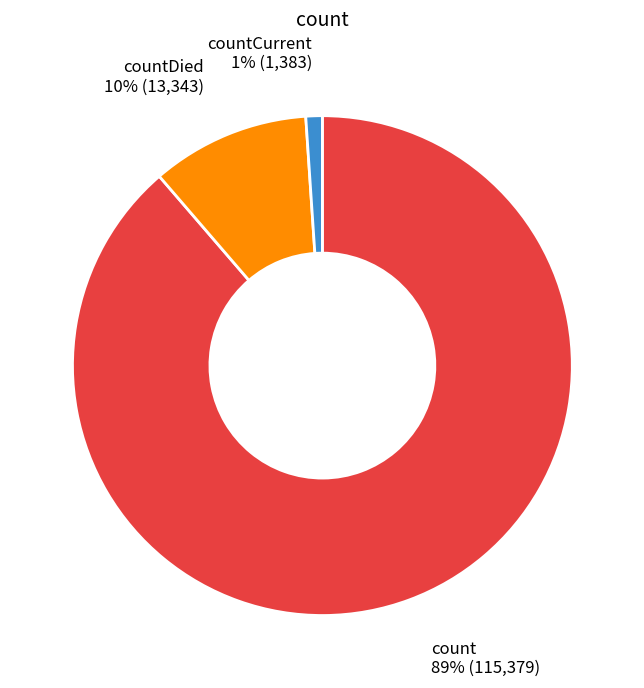

Do countDied and count together represent more than half of the pie?

Yes